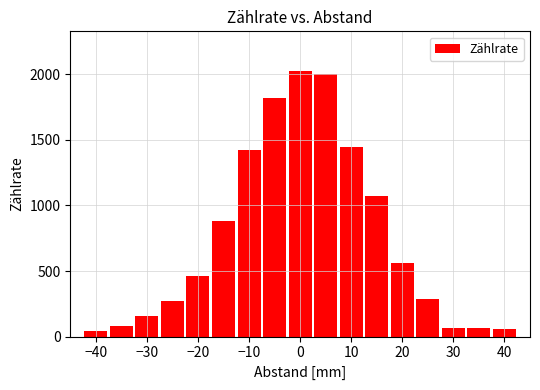

What is the average value?

749